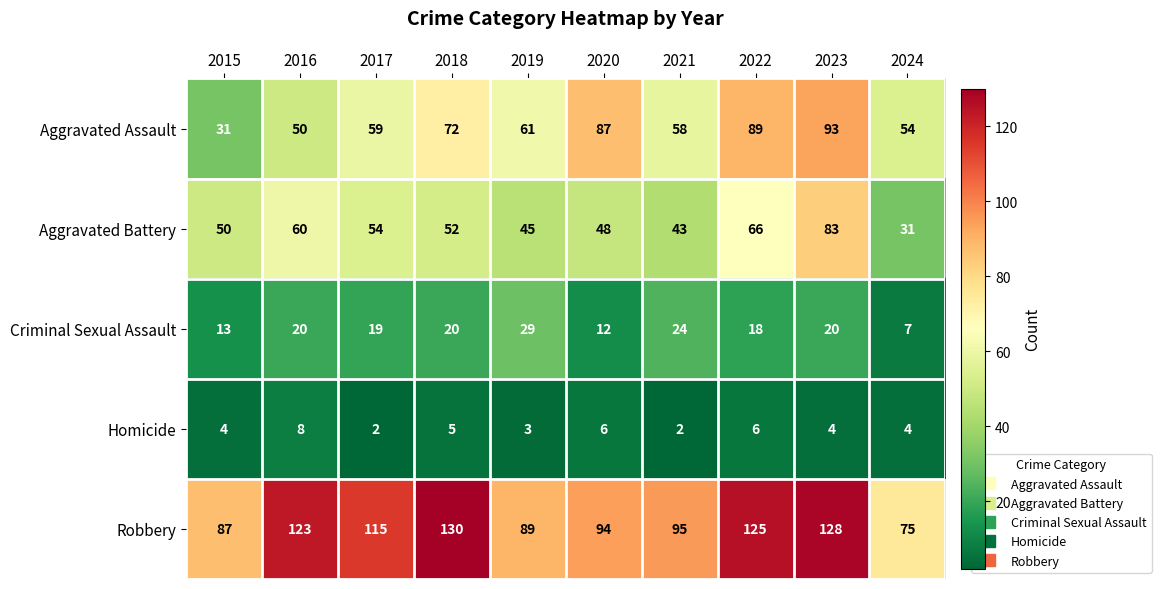

Which series has the largest range (max minus min)?

Aggravated Assault